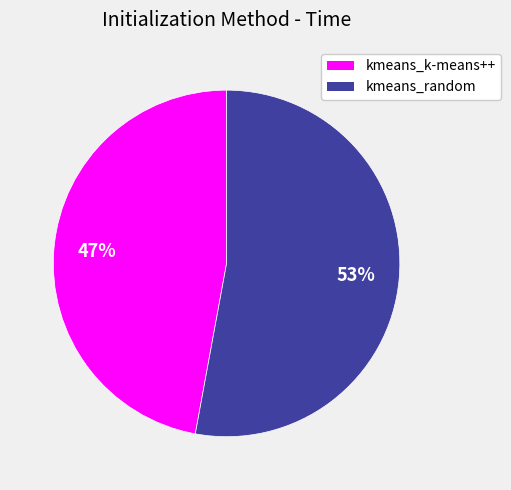

Which has a higher value, kmeans_random or kmeans_k-means++?

kmeans_random